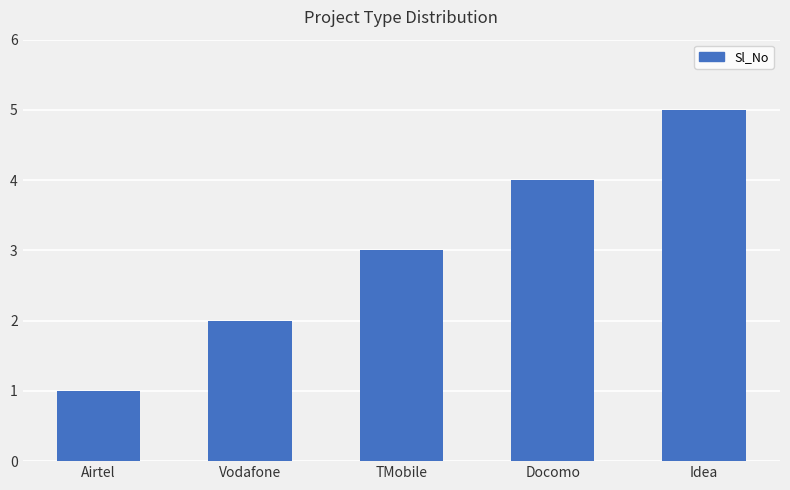

What value does the data have at Docomo?

4